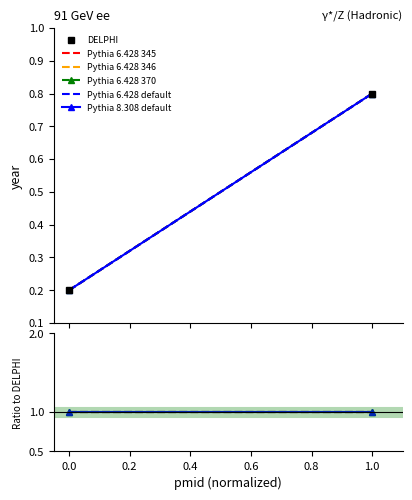

Which series has the largest total across all categories?

Pythia 6.428 345